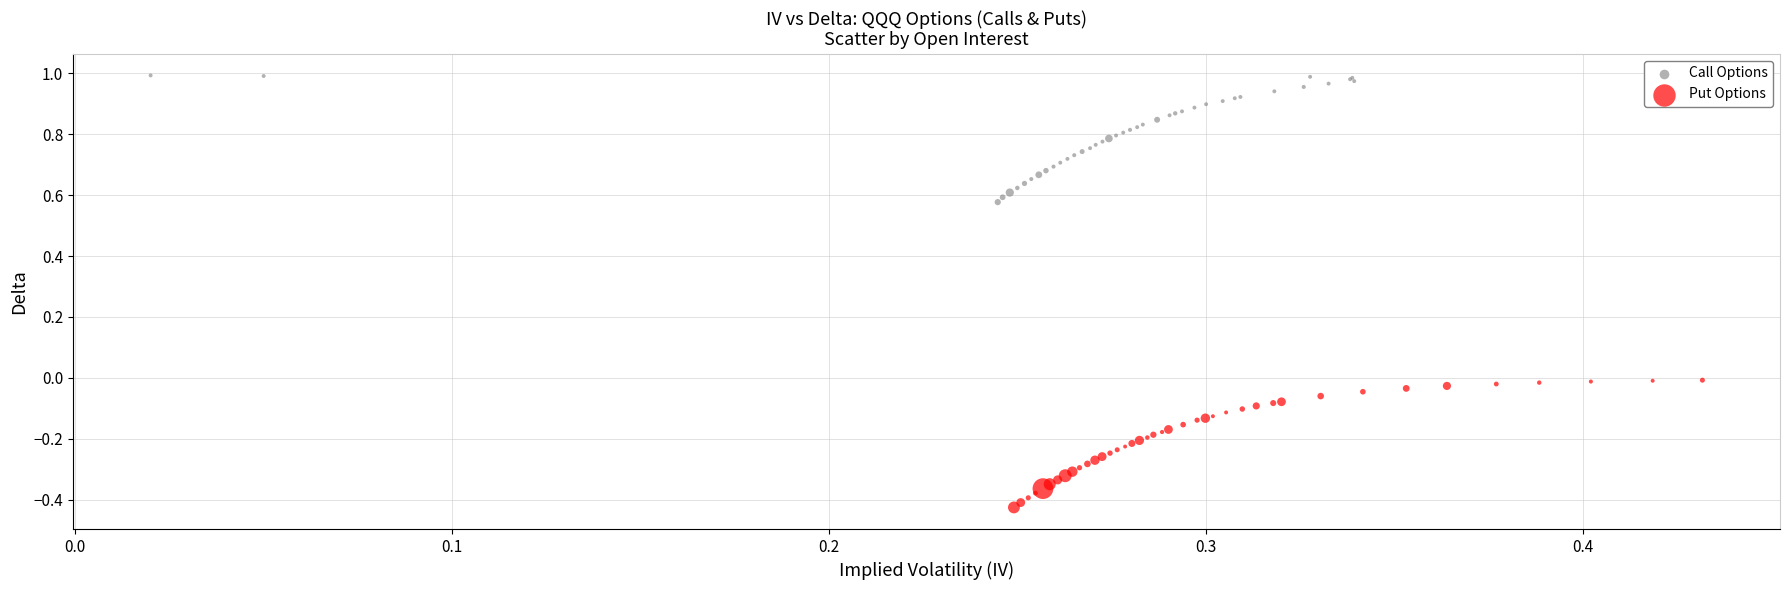

Which series reaches the maximum Y coordinate?

Call Options